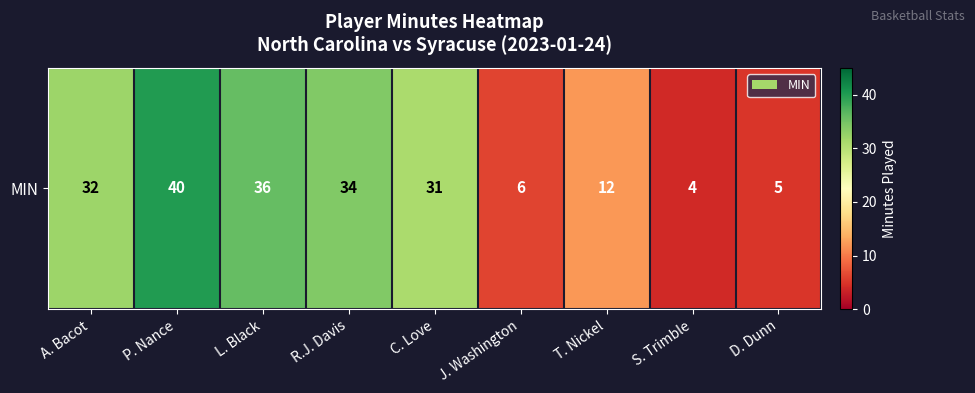

Which category has the highest value across all series?

P. Nance